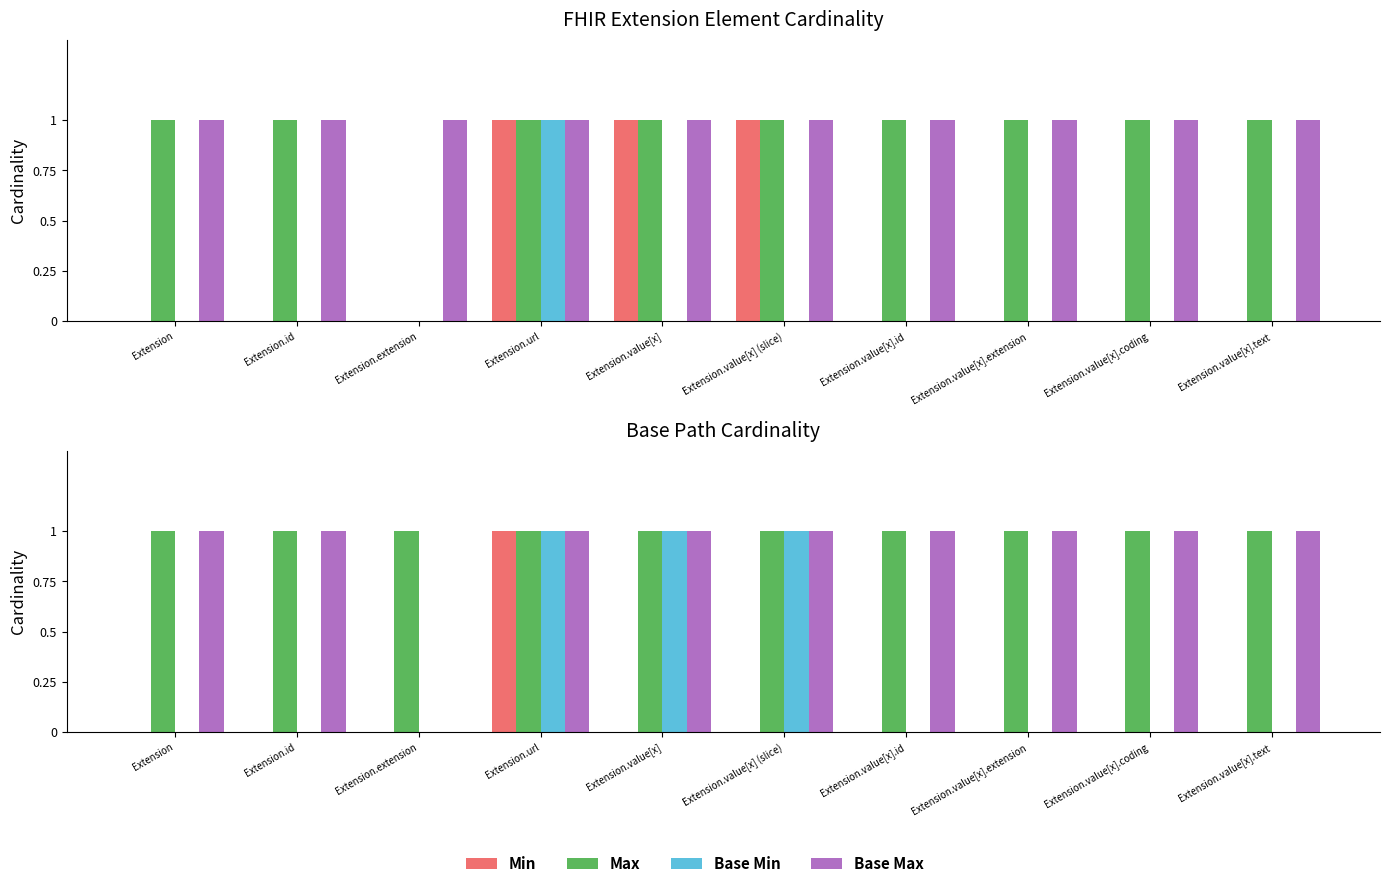

What are all the series names shown in the legend?

Min, Max, Base Min, Base Max